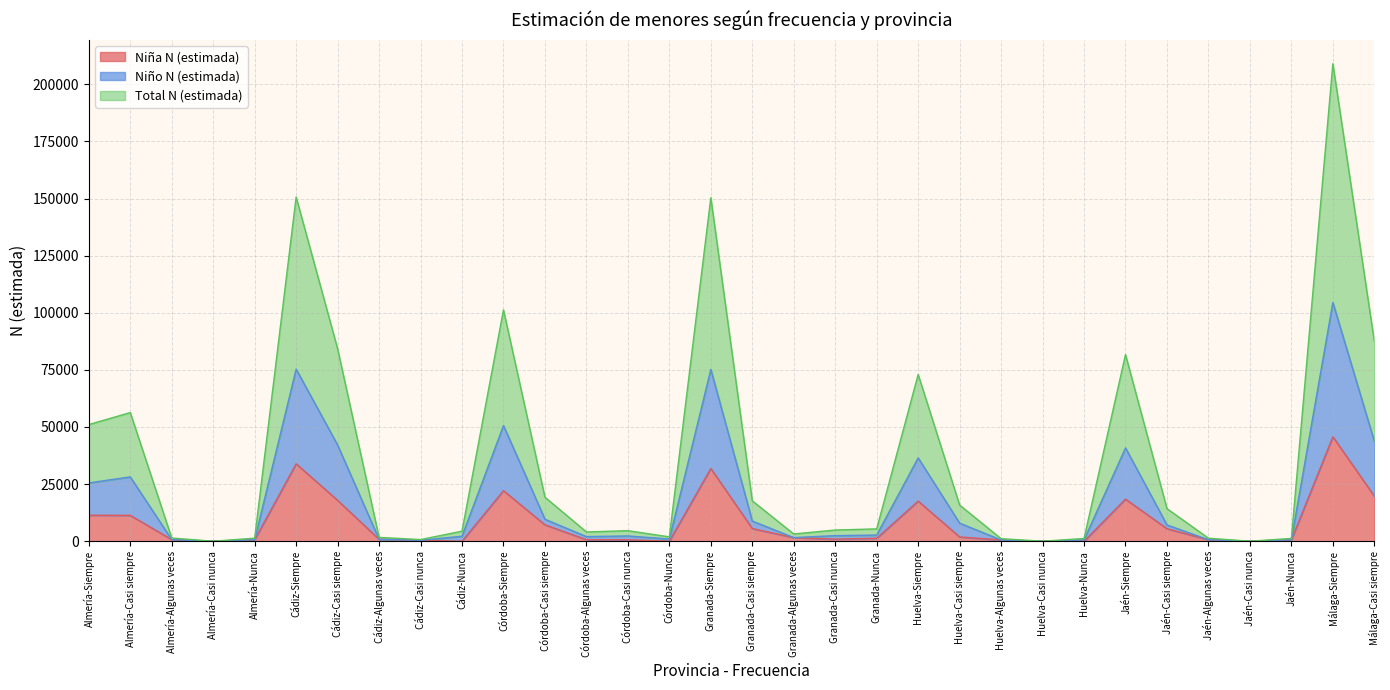

What is the label of the 28th point from the right?

Almería-Nunca